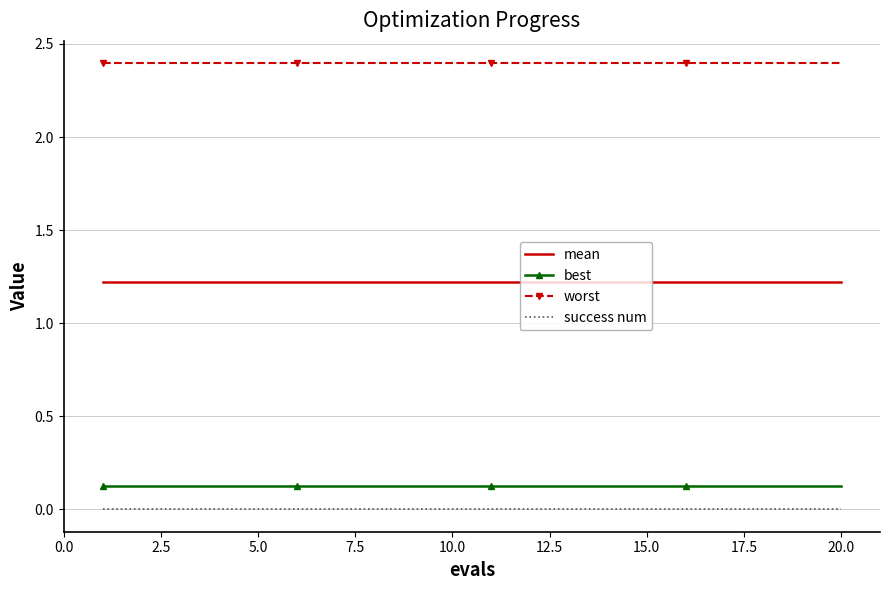

List the series in order of their peak value, lowest first.

success num, best, mean, worst